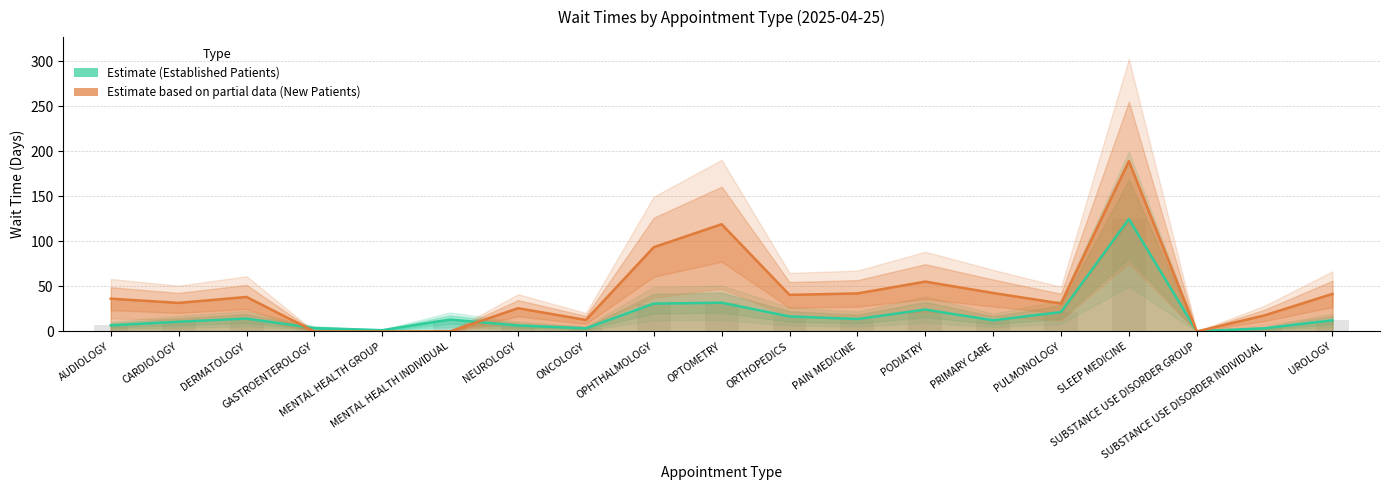

What is the label of the 13th bar from the left?

PODIATRY